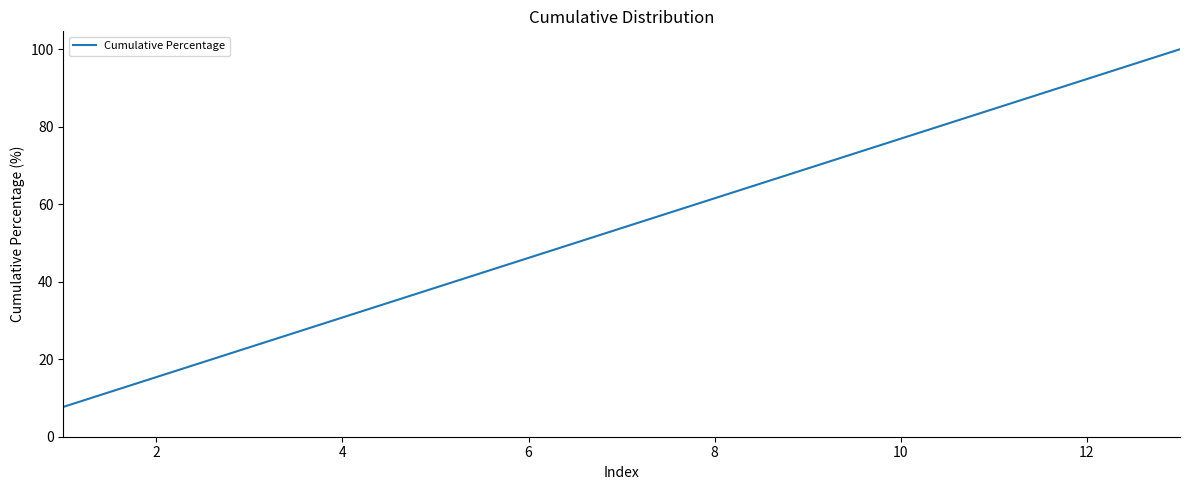

What is the smallest value displayed?

7.7